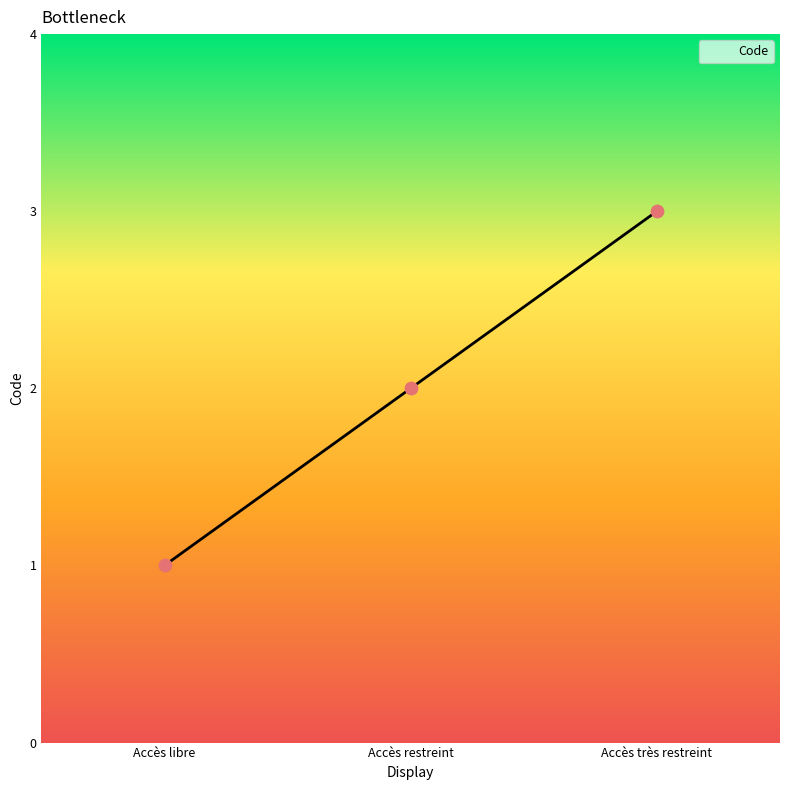

What is the ratio of the value at Accès très restreint to the value at Accès libre?

3.0